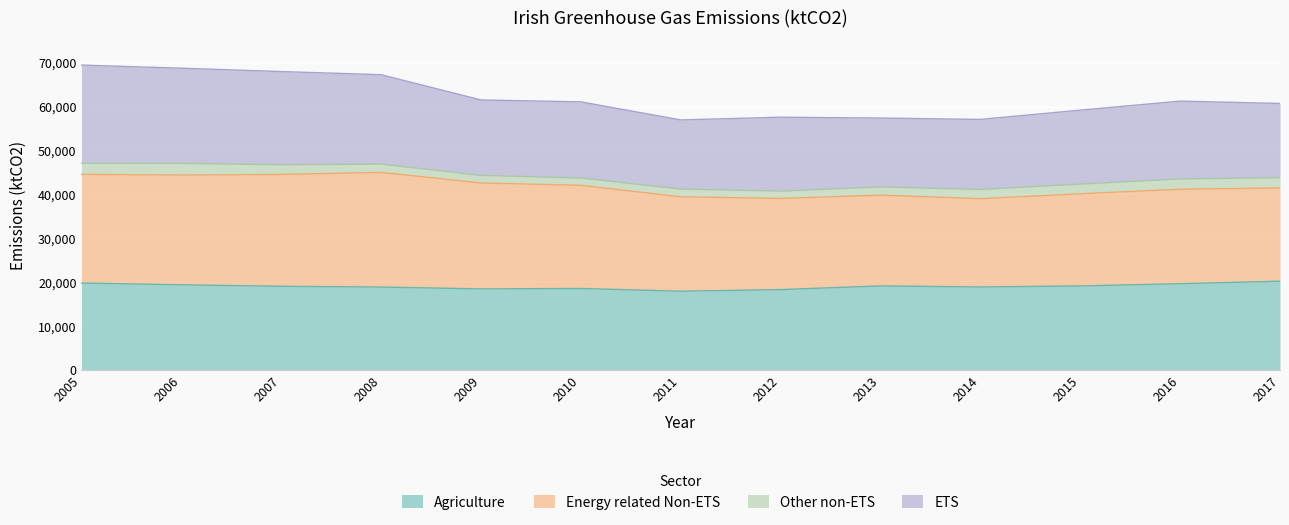

True or false: Agriculture has a value of 19052 at 2007.

True